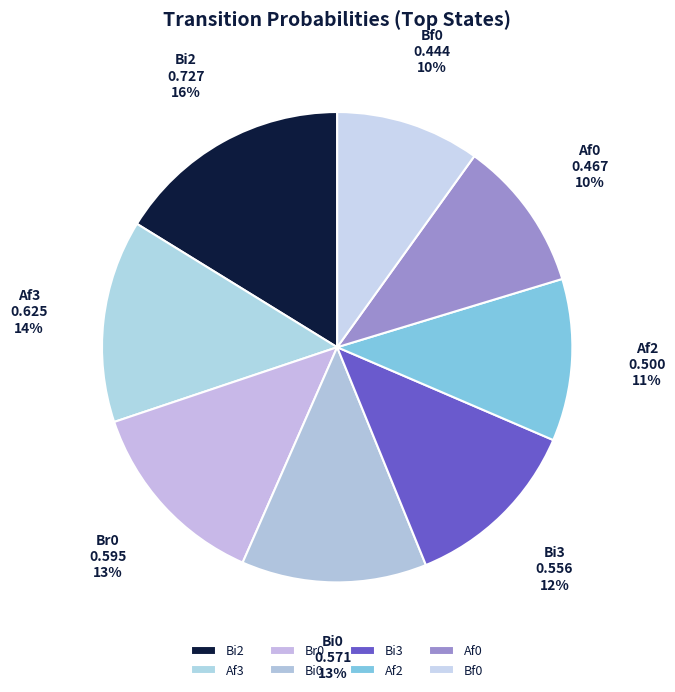

Is it true that Af2 is 1% of the pie?

False